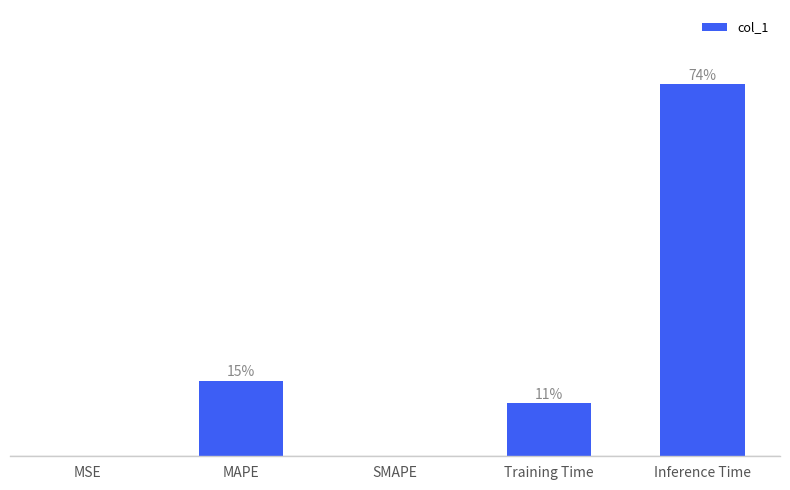

What is the sum of the values at Training Time and SMAPE?

0.1